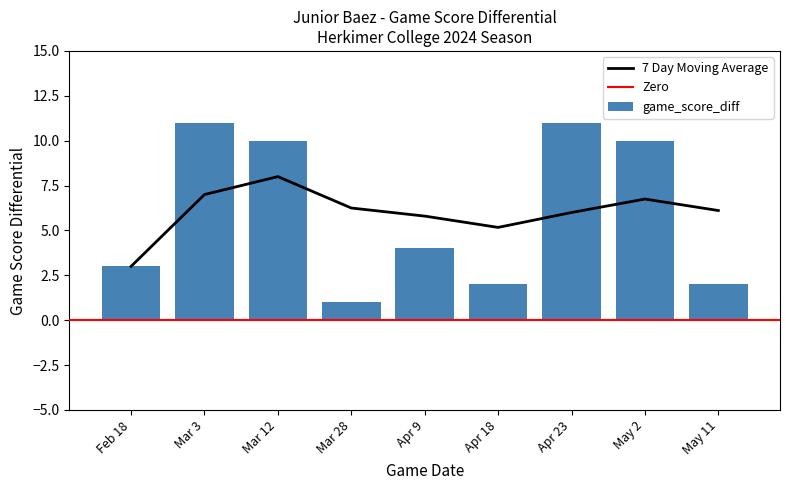

What is the change in value from Mar 3 to Mar 12?

-1